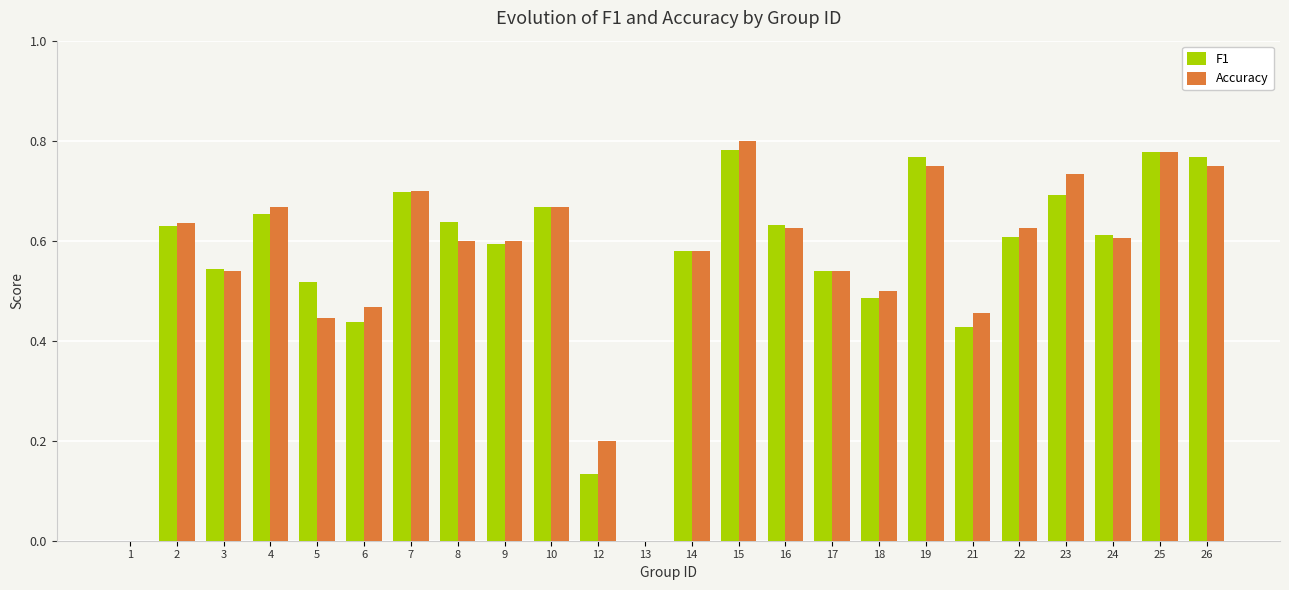

Is it true that F1 equals 0.7 at 23?

True